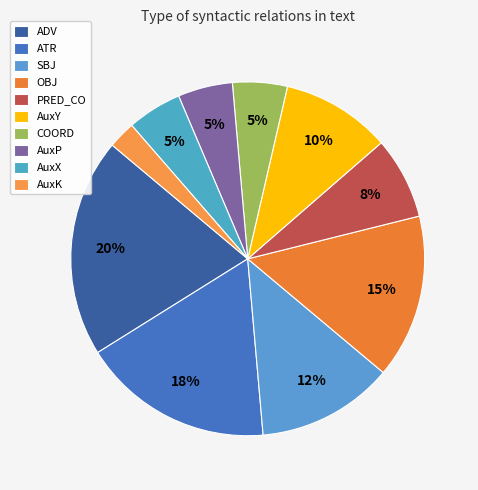

To the nearest percent, what is the difference between the largest and smallest slice percentages?

18%